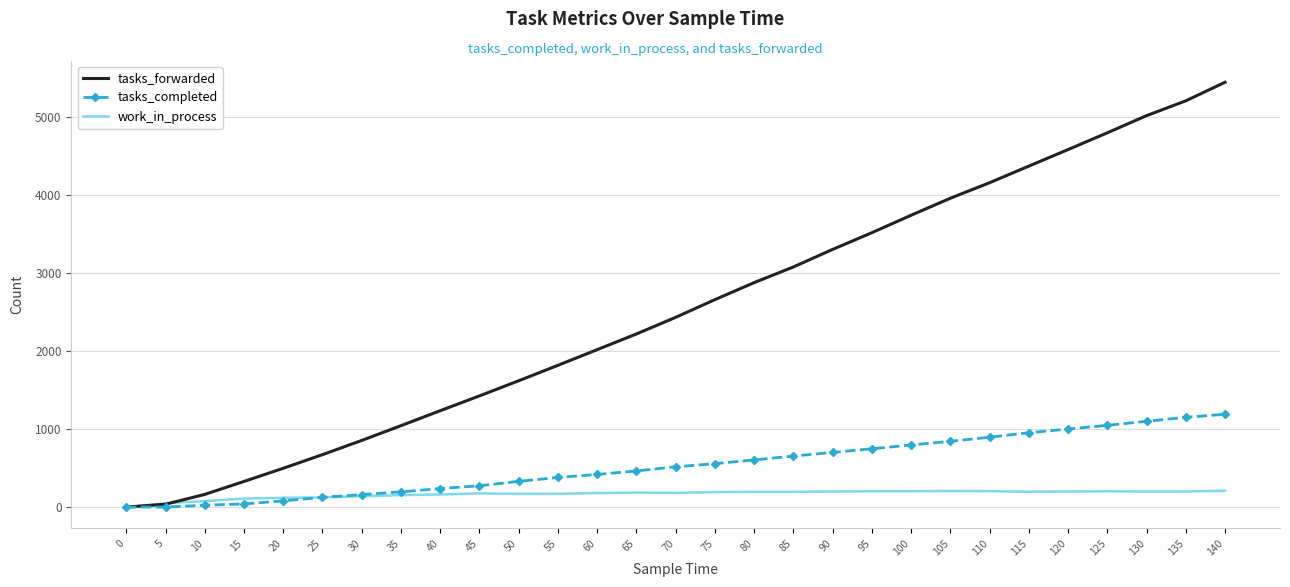

What is the total value across all series at 95?

4469